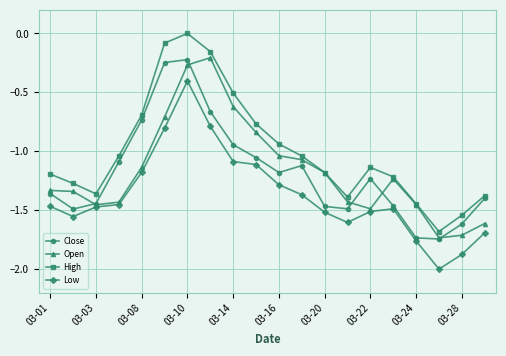

Which series has the largest total across all categories?

High